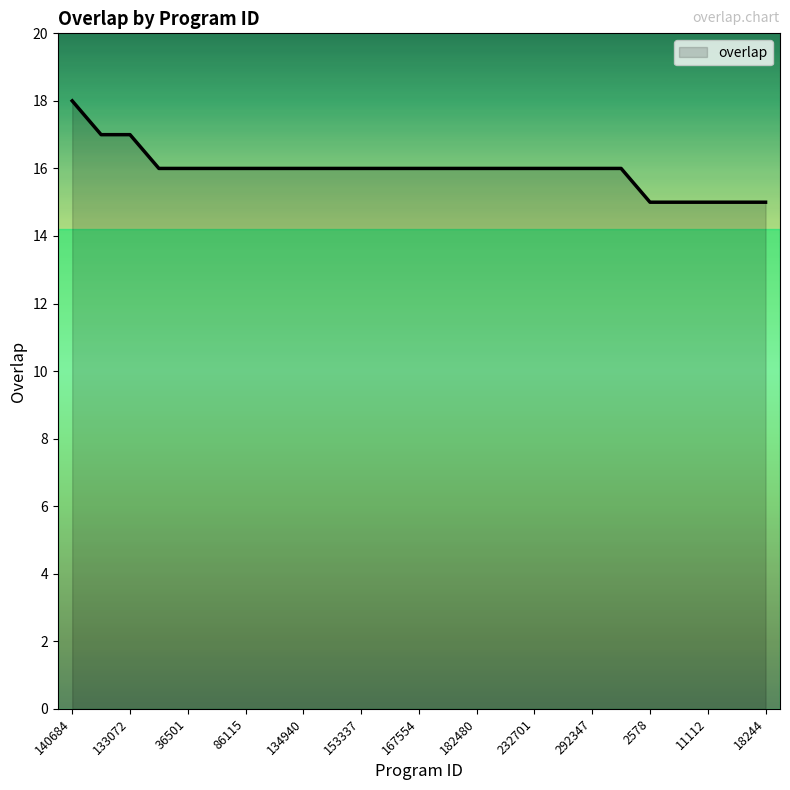

What is the minimum value shown in the chart?

15